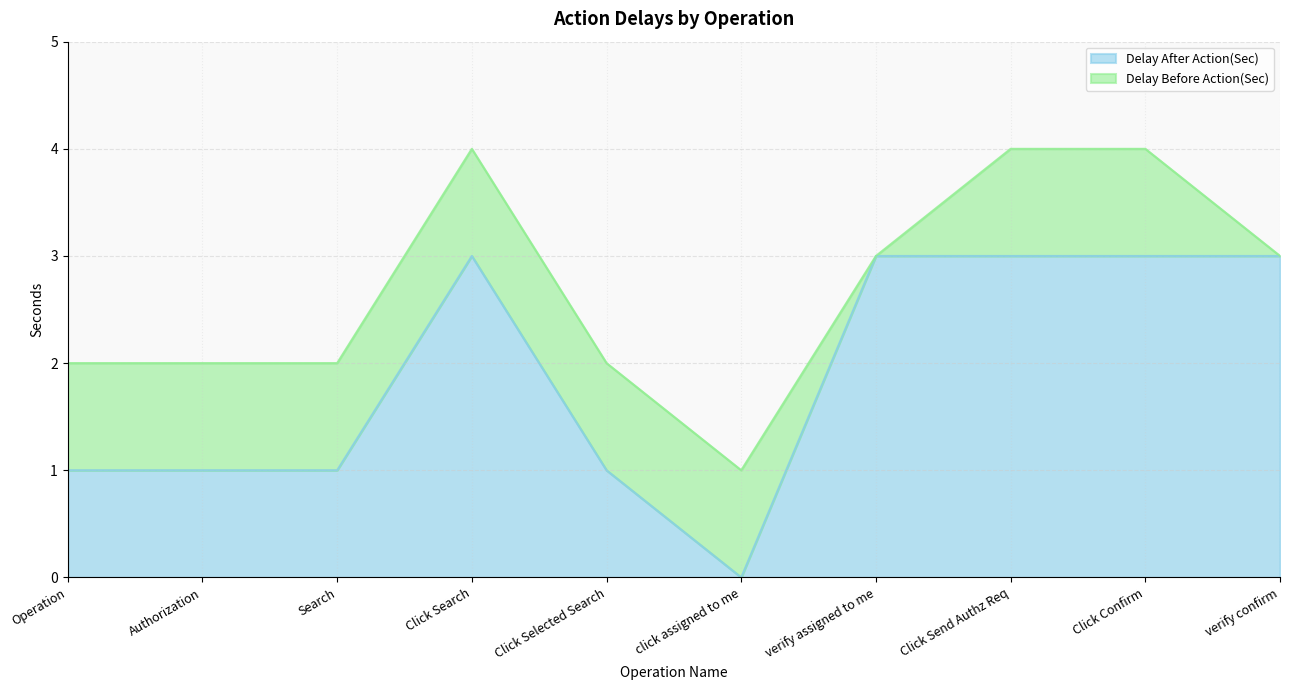

Does the chart have visible grid lines?

Yes